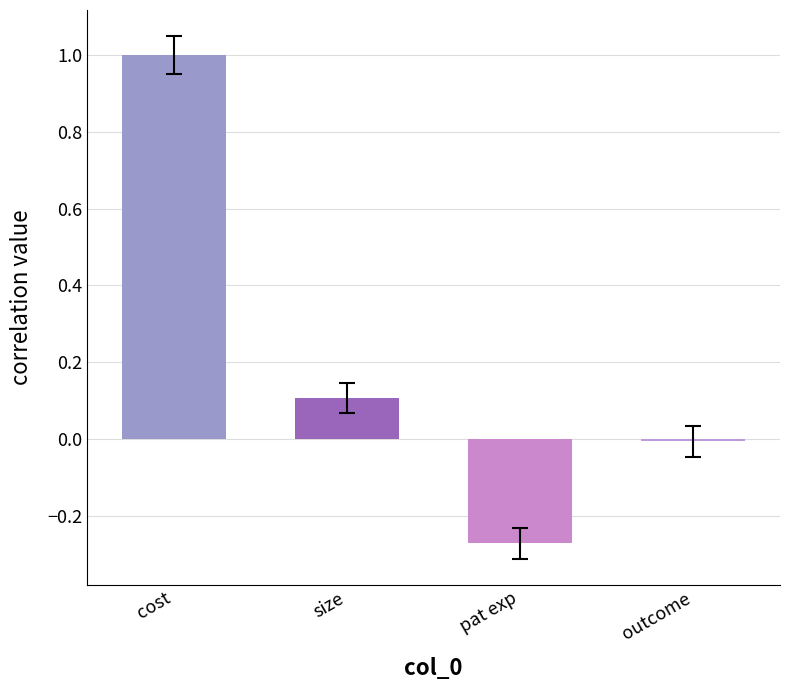

Does the chart contain stacked bars?

No